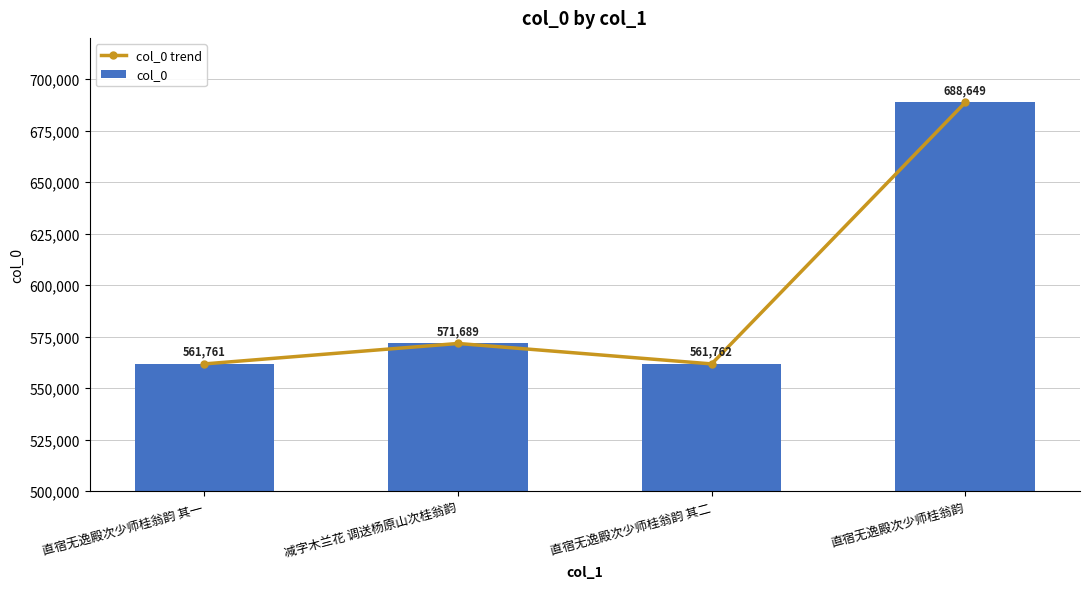

What is the difference between the maximum and second lowest values in the col_0 trend series?

126887